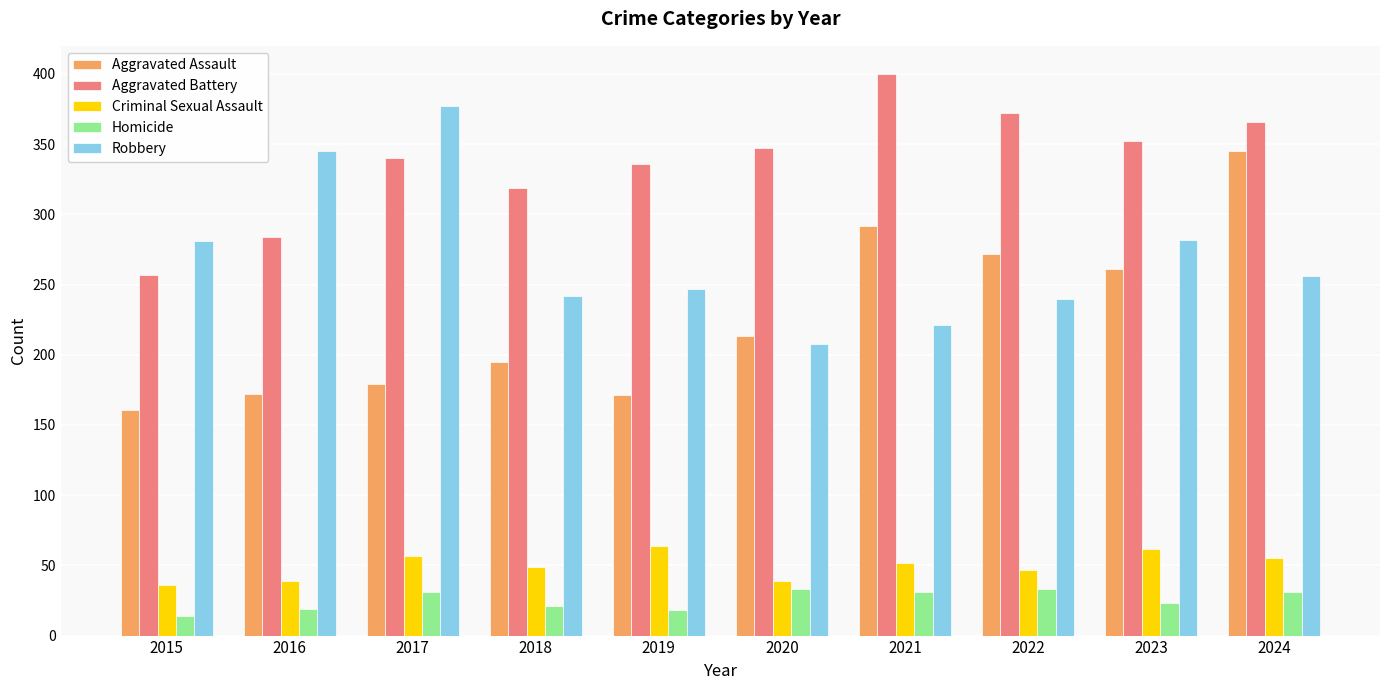

At which category is the sum across all series the highest?

2024